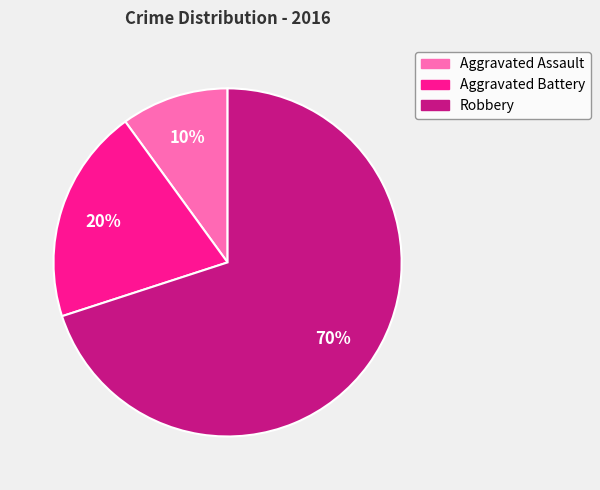

What is the majority slice?

Robbery